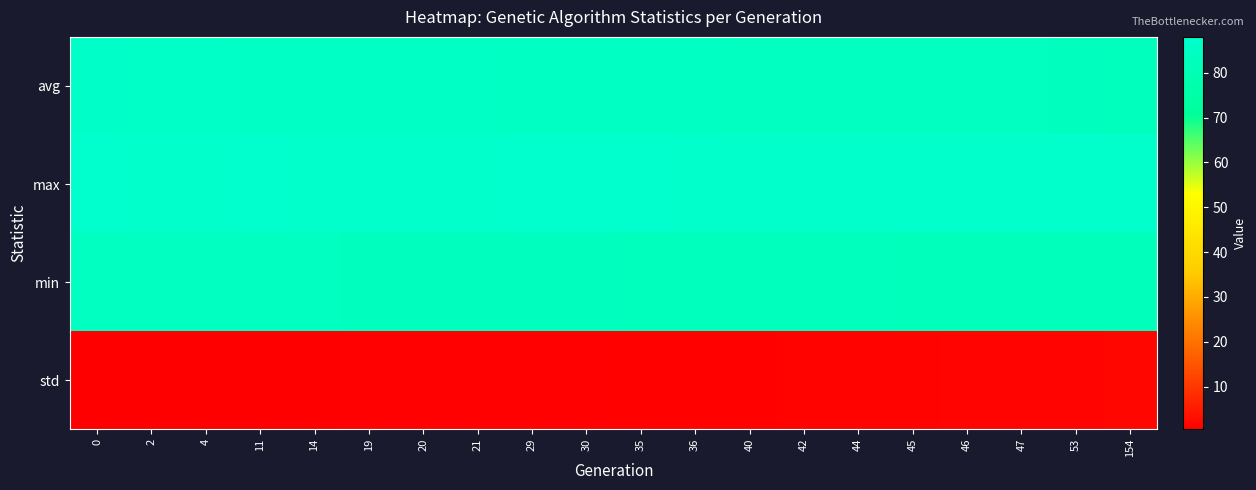

Reading left to right, list all the values displayed in this chart.

avg: 0=86.4	2=86.1	4=85.9	11=85.6	14=85.5	19=85.2	20=85.2	21=85.2	29=85.0	30=84.9	35=84.7	36=84.7	40=84.4	42=84.3	44=84.1	45=84.0	46=84.0	47=83.9	53=83.6	154=82.8
max: 0=87.9	2=87.7	4=87.7	11=87.9	14=87.6	19=87.7	20=87.5	21=87.6	29=88.0	30=87.9	35=87.9	36=87.7	40=87.7	42=87.6	44=87.6	45=87.7	46=87.7	47=87.6	53=87.7	154=87.6
min: 0=84.2	2=84.1	4=84.1	11=83.9	14=83.7	19=83.6	20=83.4	21=83.2	29=83.1	30=83.1	35=82.9	36=82.7	40=82.6	42=82.4	44=82.4	45=82.2	46=82.2	47=82.0	53=81.9	154=81.9
std: 0=0.5	2=0.6	4=0.6	11=0.8	14=0.8	19=0.9	20=0.9	21=0.9	29=1.0	30=1.0	35=1.1	36=1.1	40=1.2	42=1.3	44=1.3	45=1.3	46=1.4	47=1.4	53=1.5	154=1.9